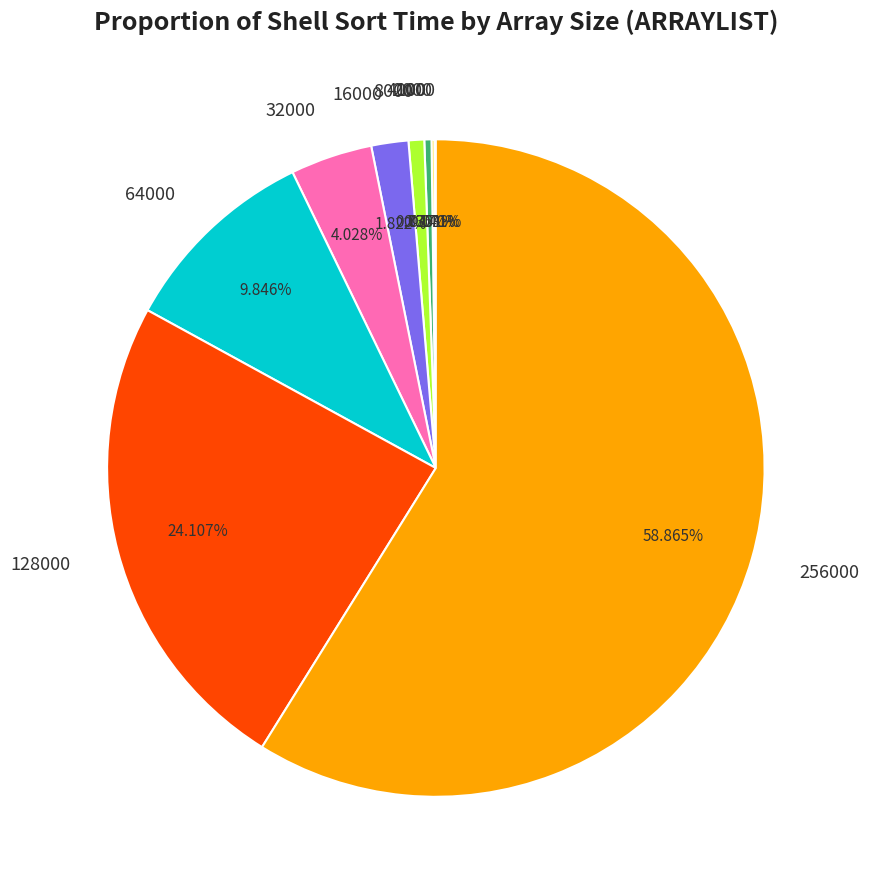

Do 64000 and 256000 together represent more than half of the pie?

Yes